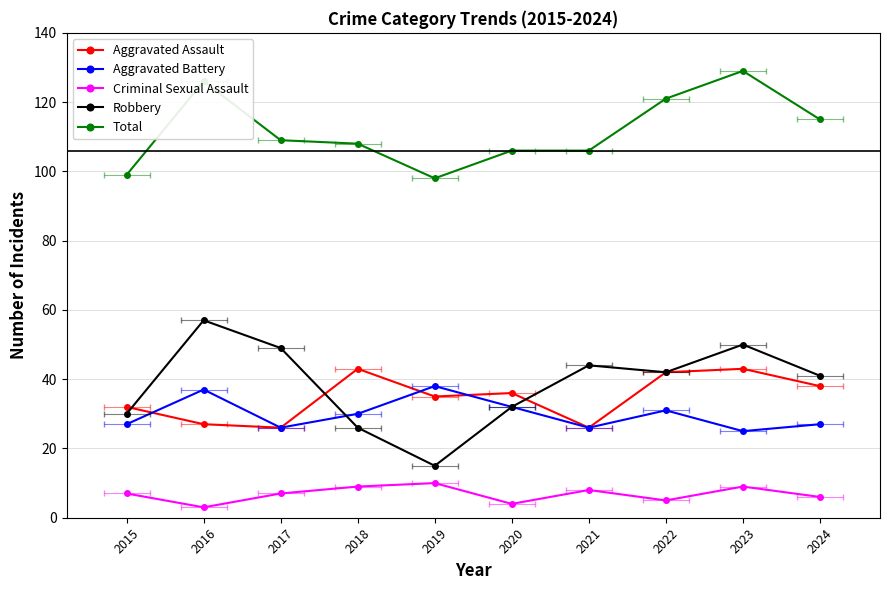

What is the total value across all series at 2021?

210